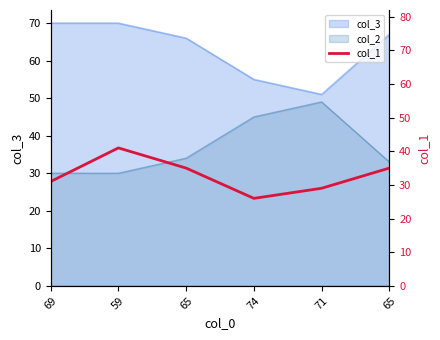

Which label corresponds to the largest value in the chart?

59